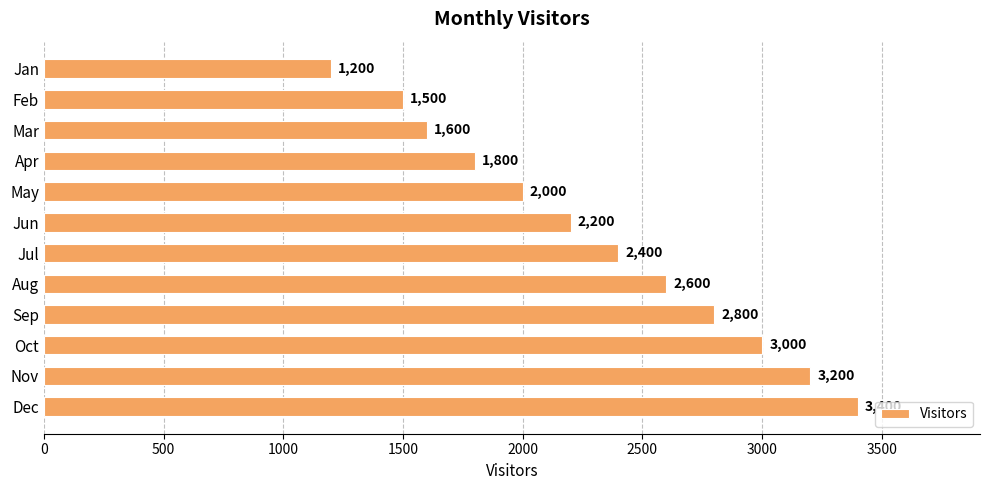

What is the minimum value shown in the chart?

1200